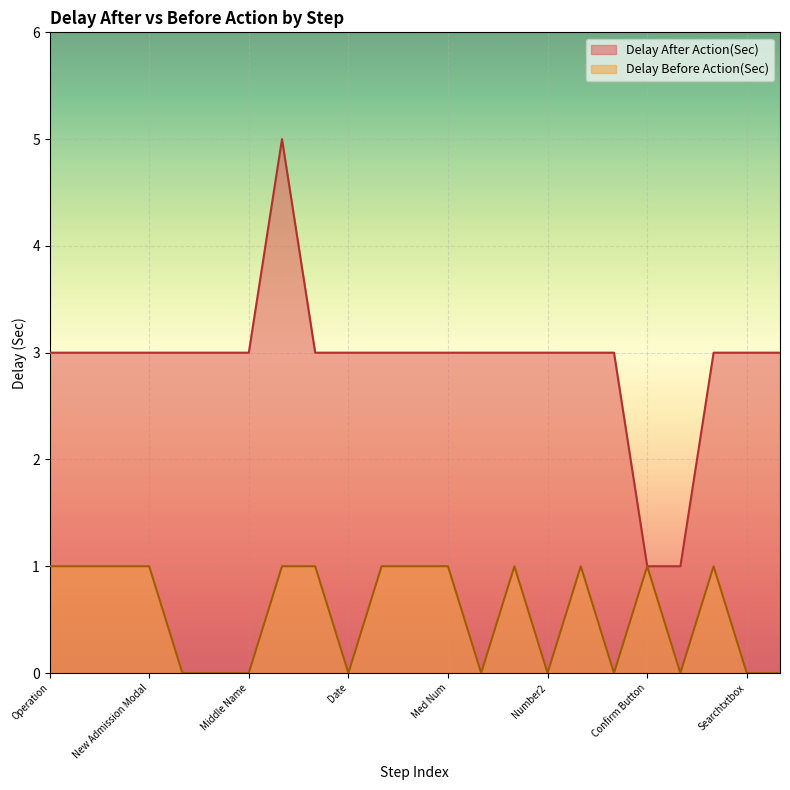

True or false: Delay Before Action(Sec) and Delay After Action(Sec) cross at least once.

False